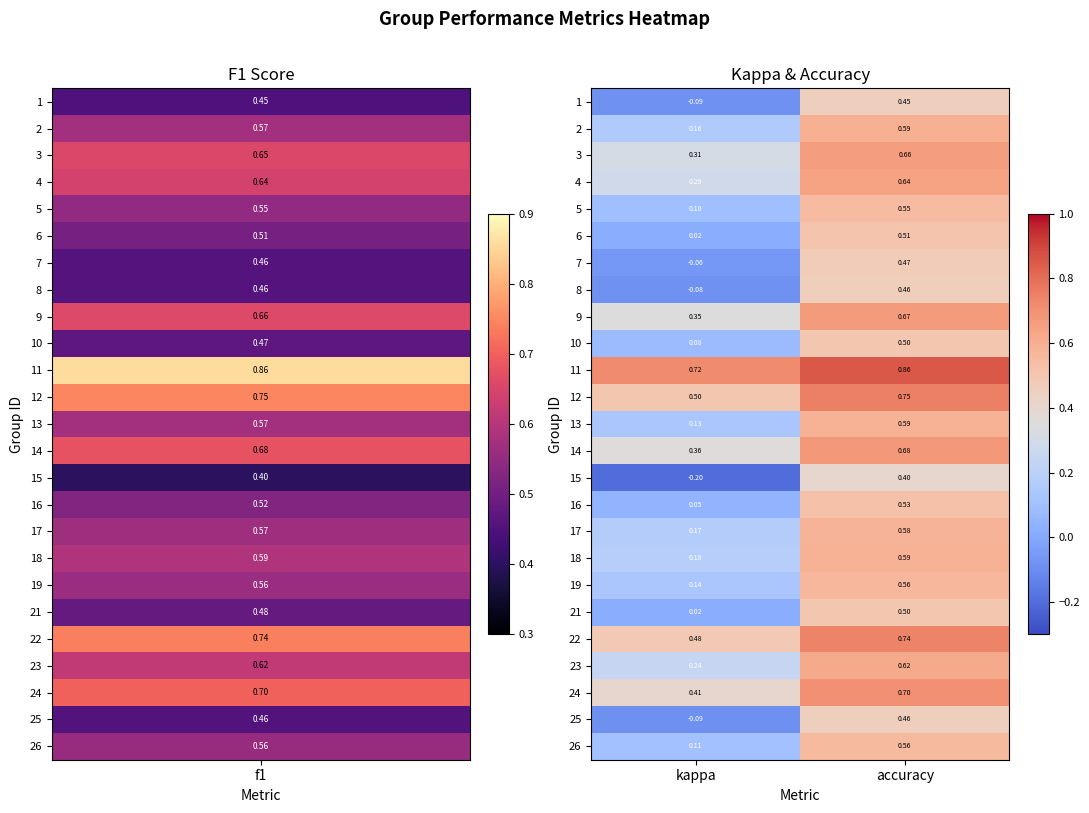

How many distinct data groups are displayed?

25